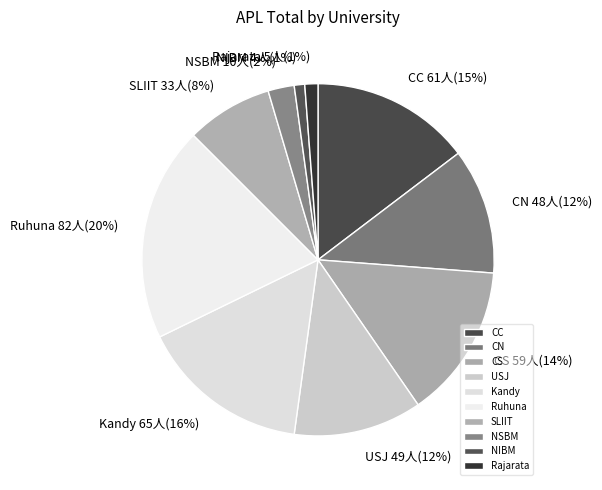

Which slice is the largest?

Ruhuna